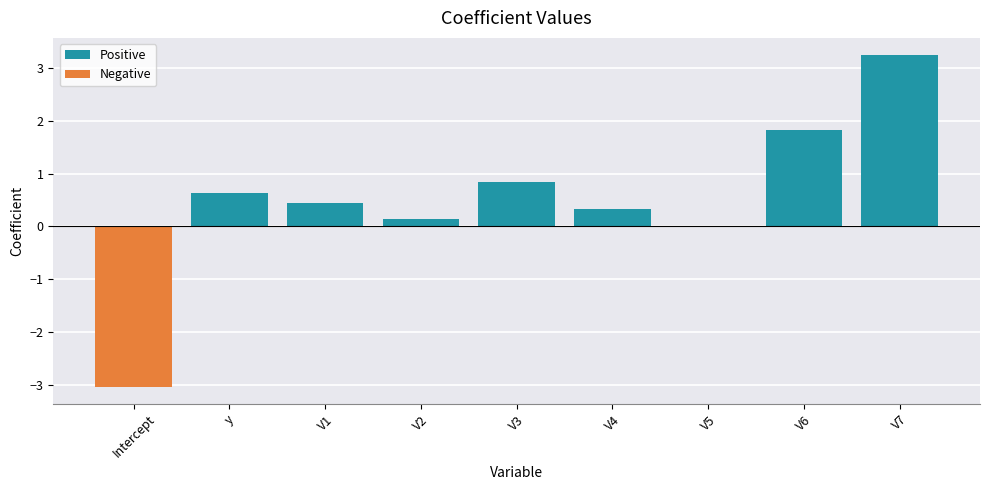

How many bars are there in each group?

2